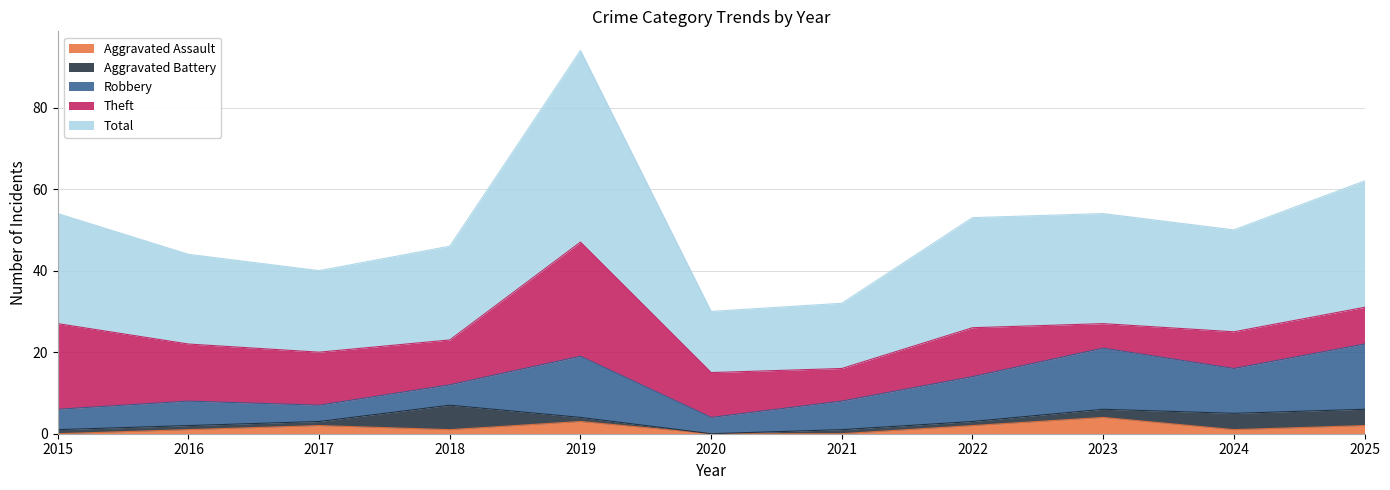

At which category does the chart reach its minimum across all series?

2015